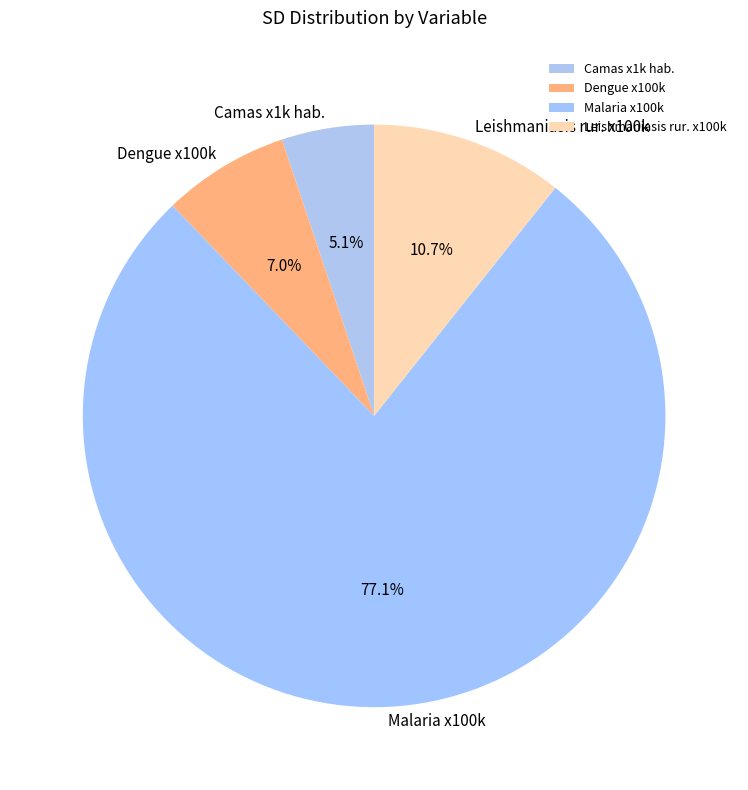

Which has a higher value, Malaria x100k or Camas x1k hab.?

Malaria x100k